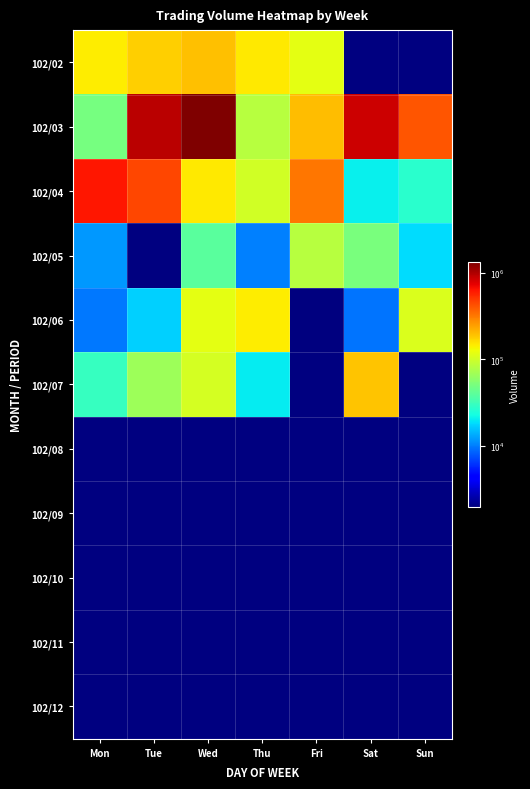

Which category has the highest value across all series?

Wed